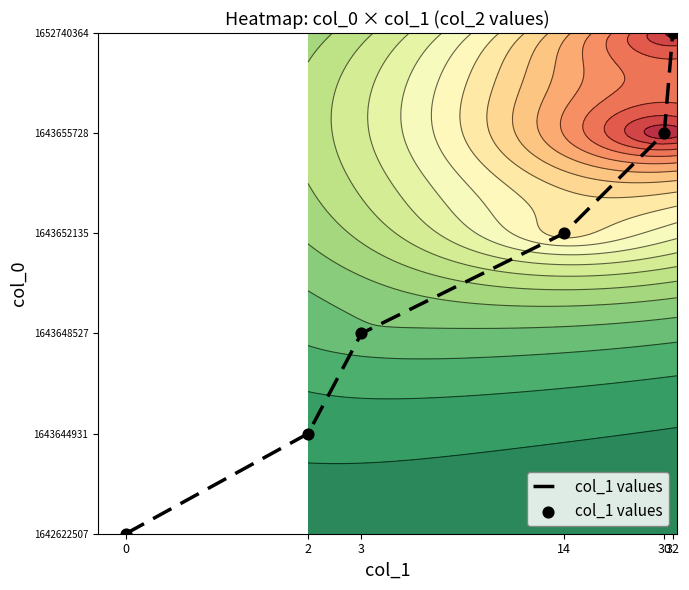

How many series are shown in this chart?

1